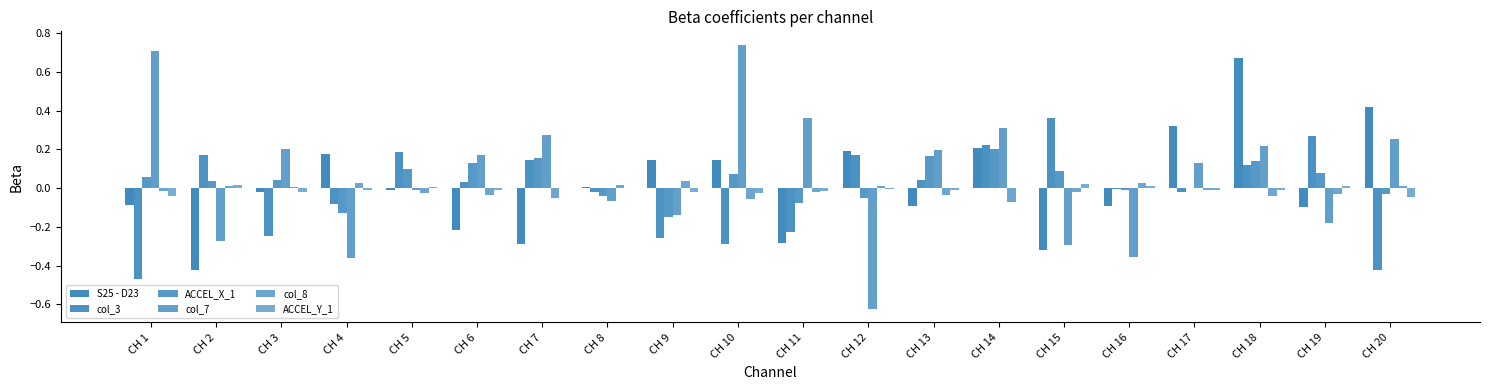

Which category has the lowest value in the col_3 series?

CH 1